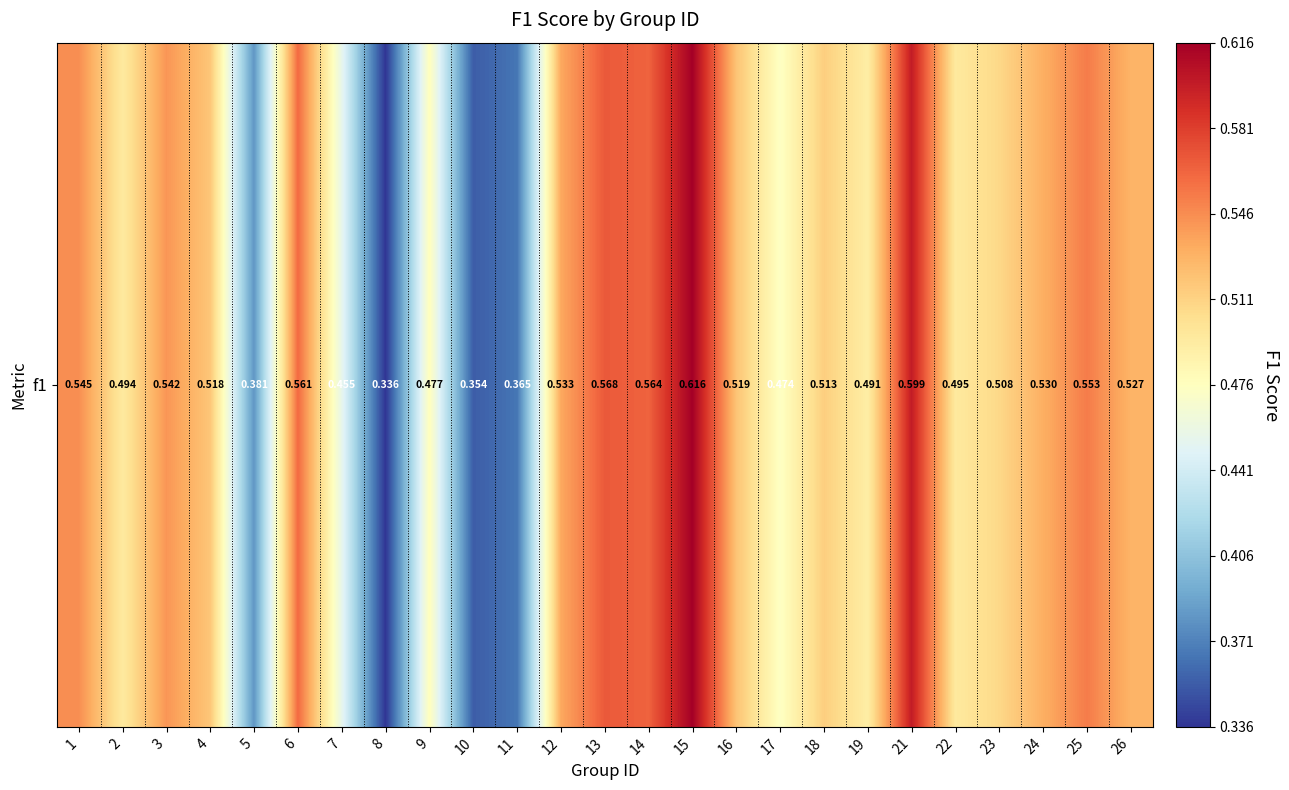

List the labels in order of value, smallest first.

8, 10, 11, 5, 7, 17, 9, 19, 2, 22, 23, 18, 4, 16, 26, 24, 12, 3, 1, 25, 6, 14, 13, 21, 15